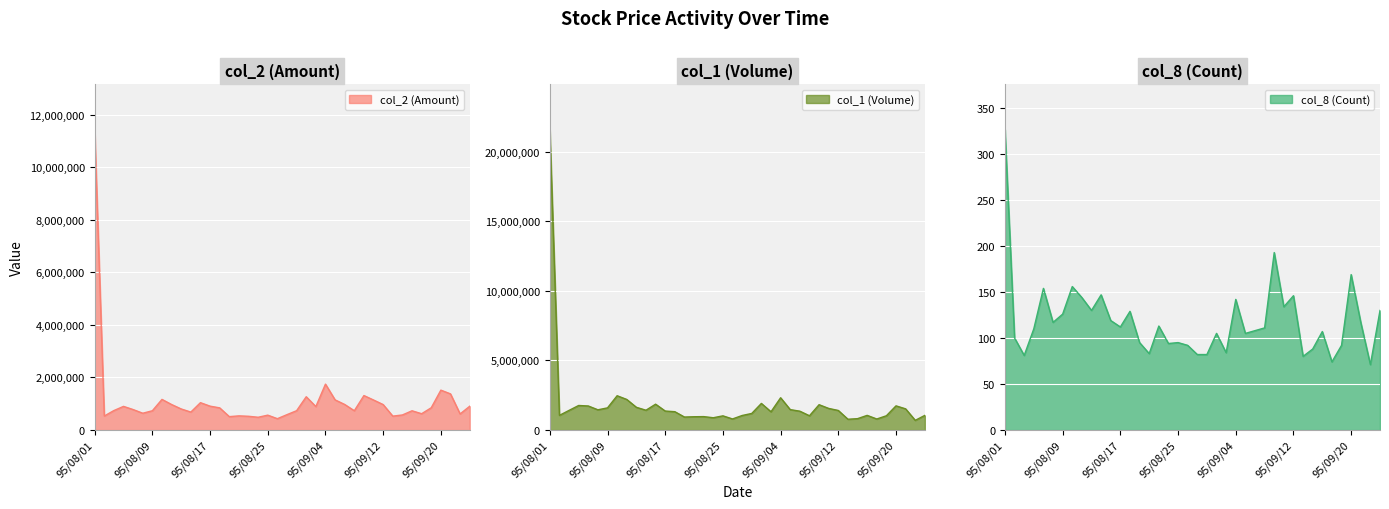

True or false: col_1 (Volume) has a value of 1443000 at 95/08/08.

True